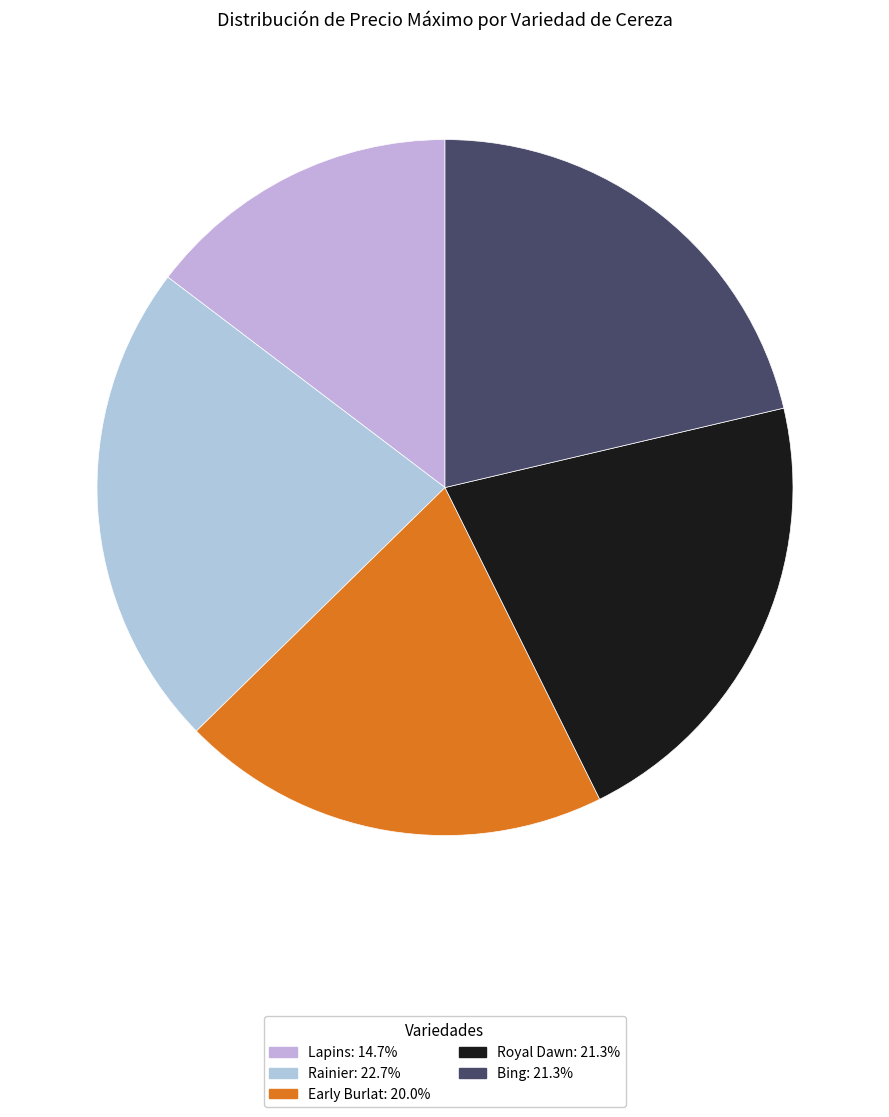

To the nearest percent, what is the combined percentage of Rainier and Bing?

44%